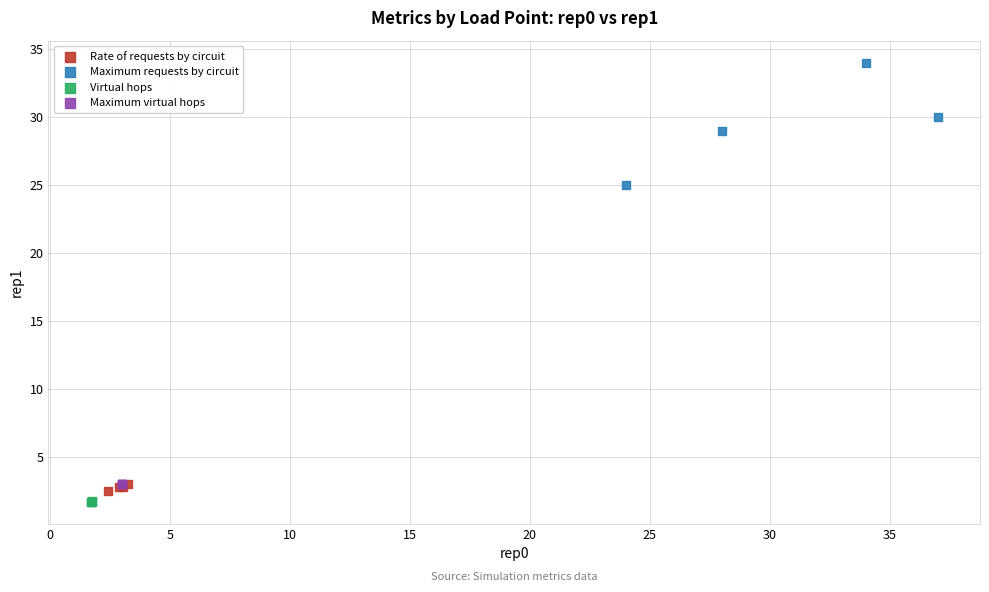

Which series reaches the maximum Y coordinate?

Maximum requests by circuit